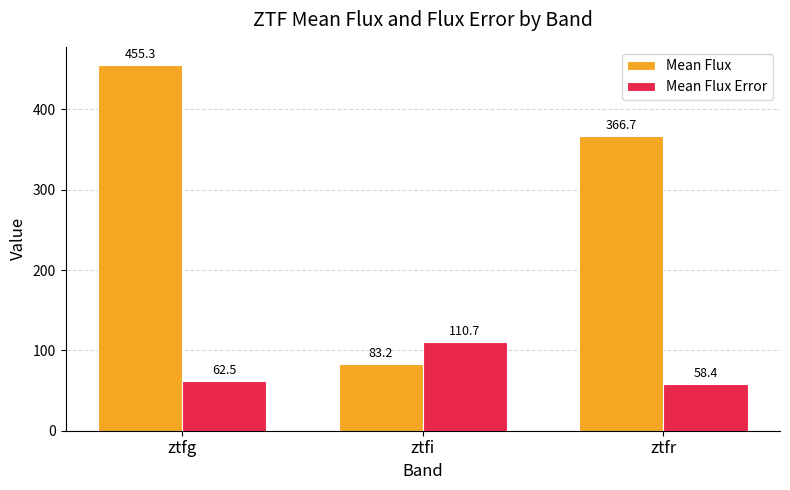

At which category is the sum across all series the highest?

ztfg